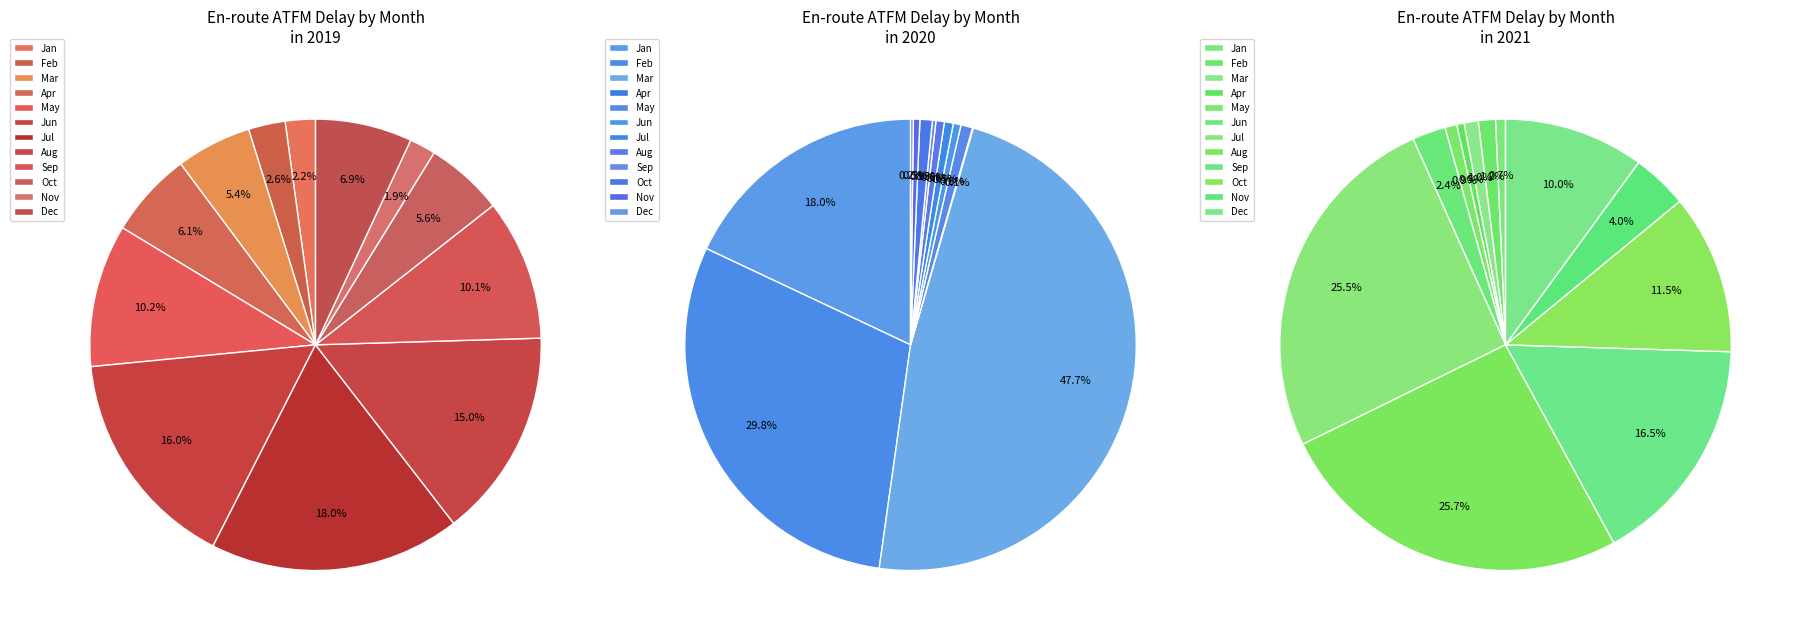

Is it true that Mar is 11% of the pie?

False